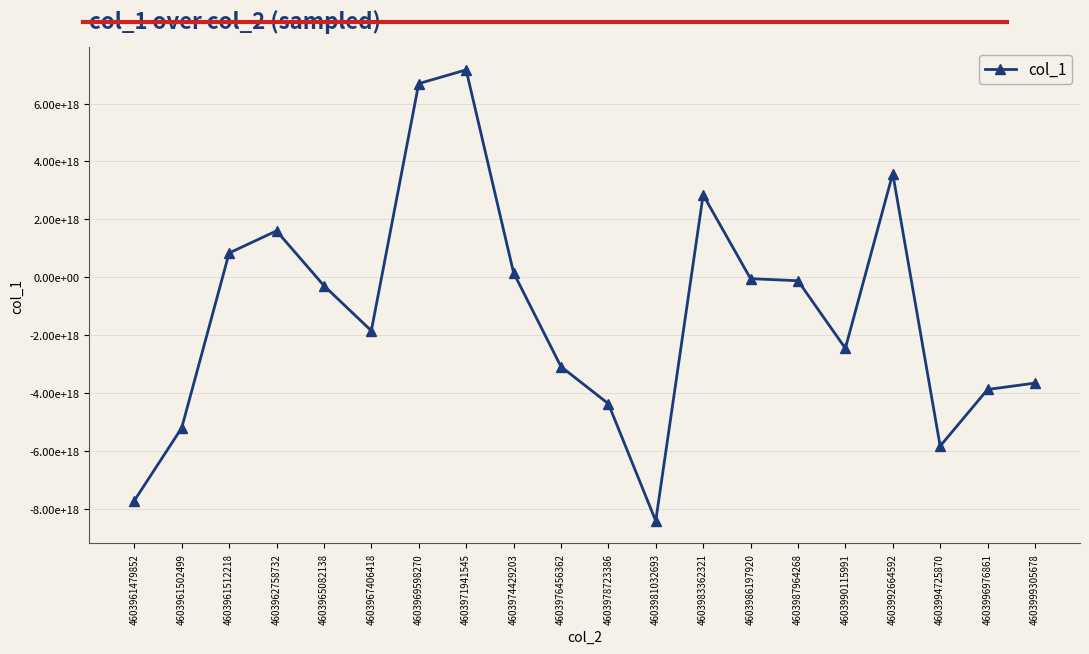

Does the chart display data point markers on the line(s)?

Yes